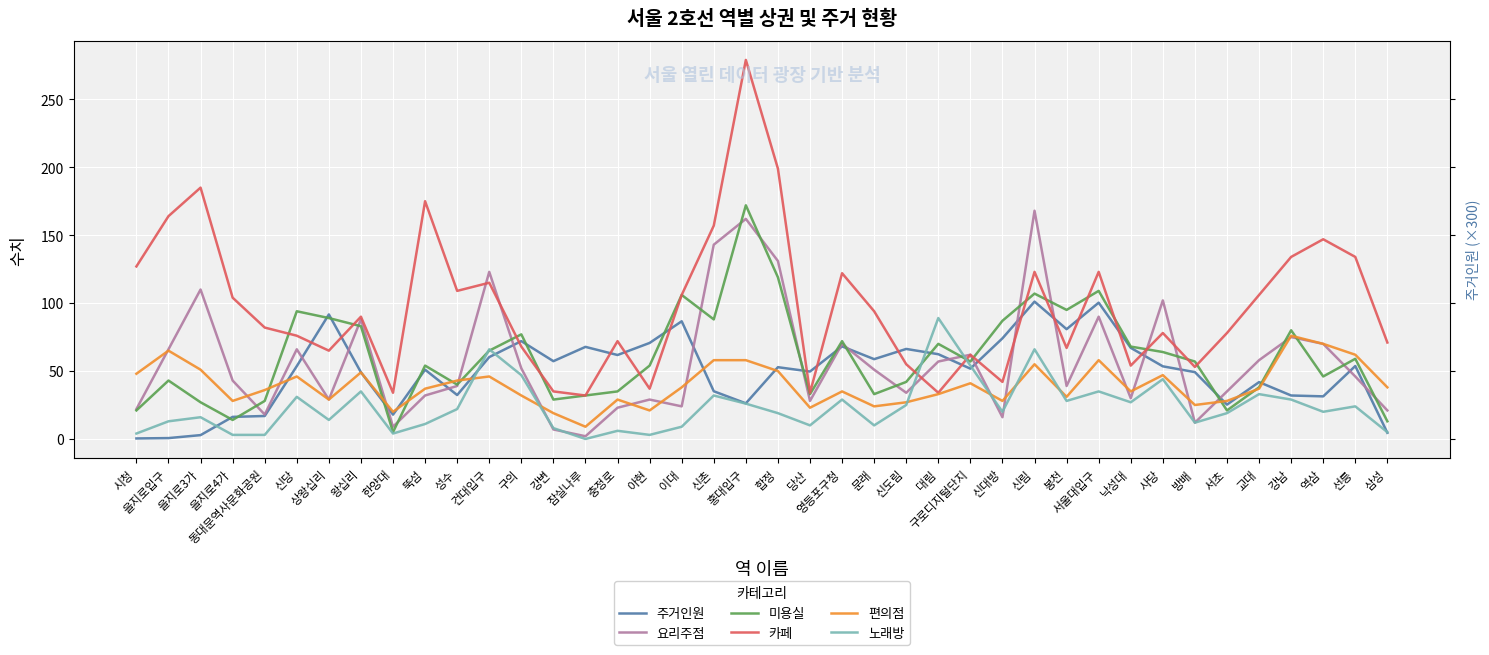

What are all the series names shown in the legend?

주거인원, 요리주점, 미용실, 카페, 편의점, 노래방